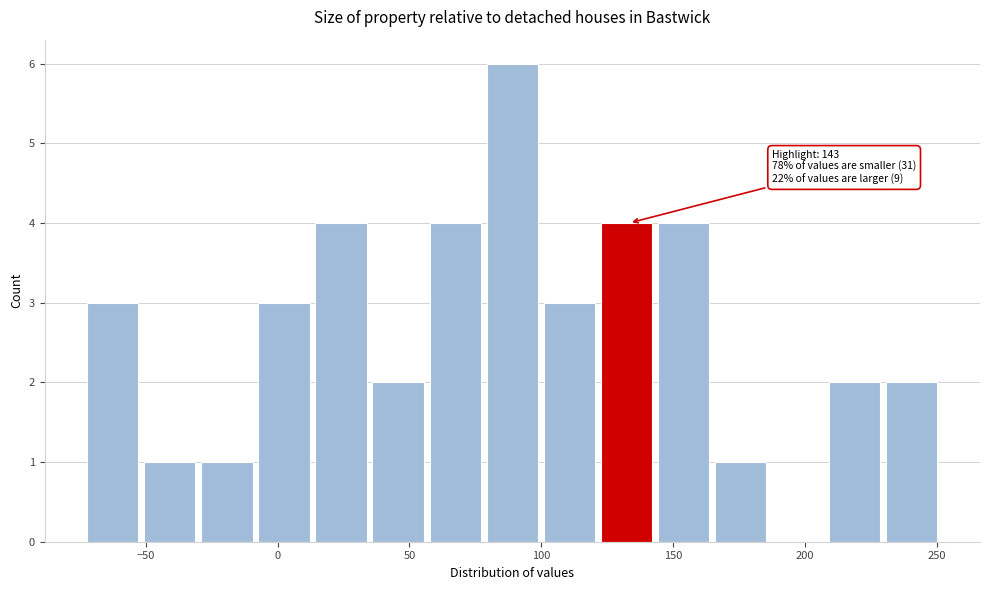

Over which range of the x-axis is the bar tallest?

80 to 100